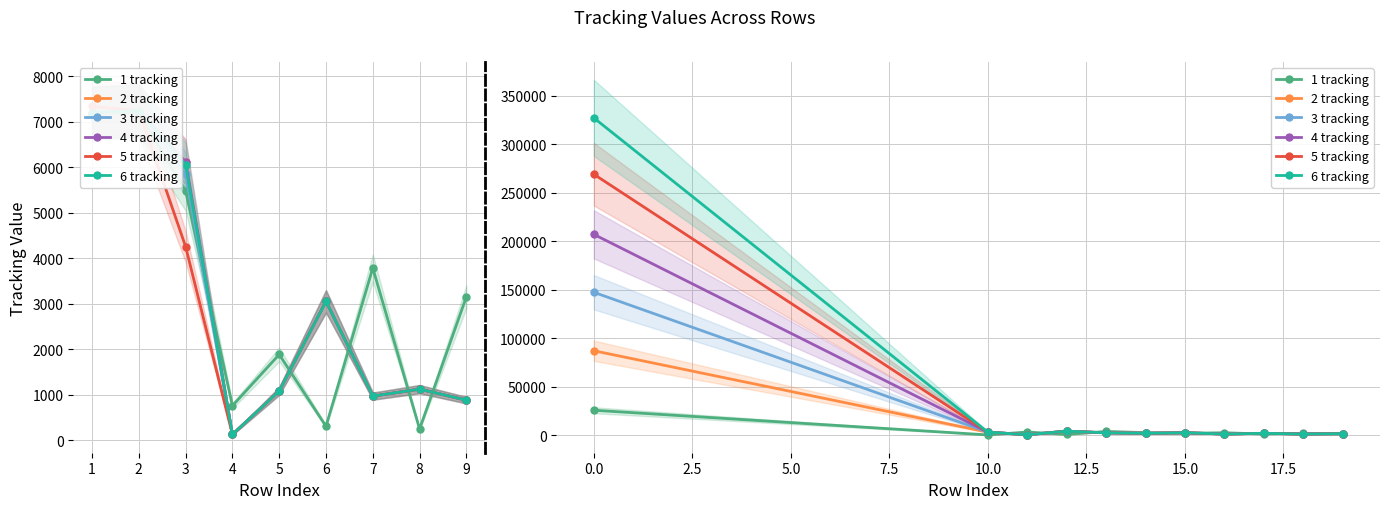

True or false: 3 tracking and 5 tracking intersect in this chart.

False